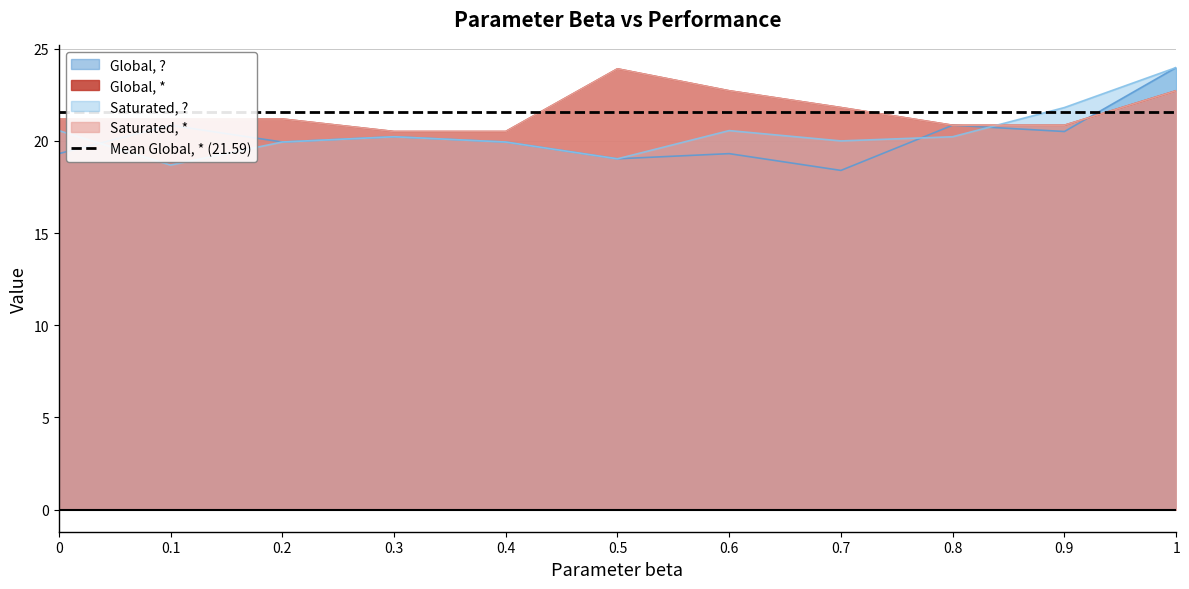

True or false: Saturated, * and Global, ? intersect in this chart.

True